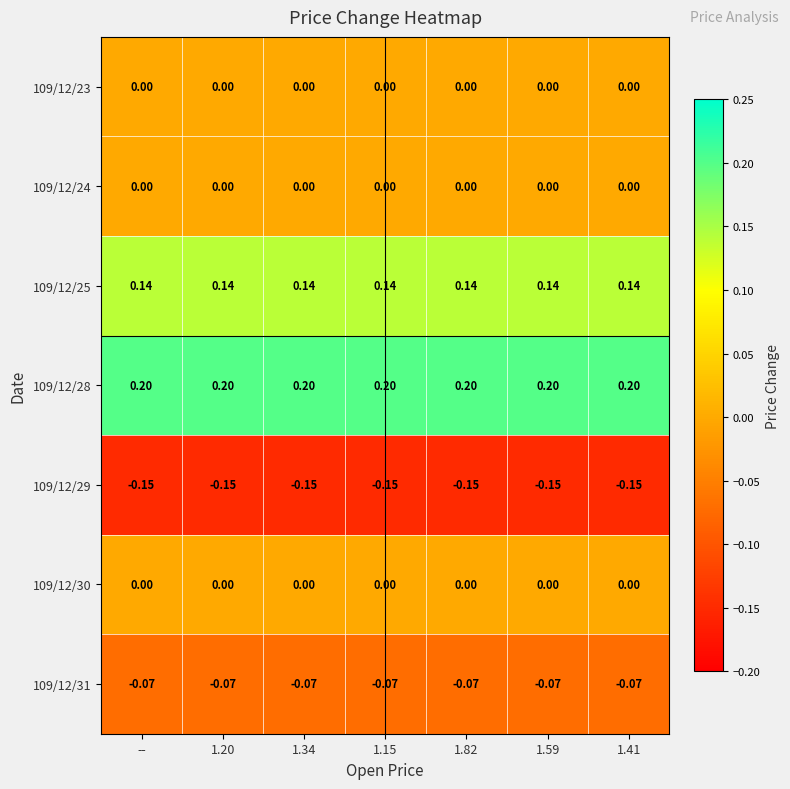

Is the value of 109/12/31 at 1.34 greater than the value of 109/12/25 at 1.41?

No